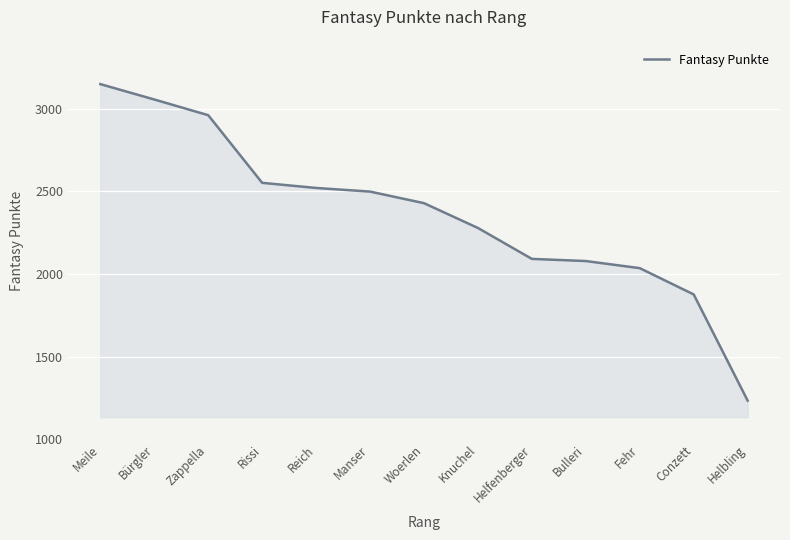

What value does the data have at Fehr, to the nearest 100?

2000